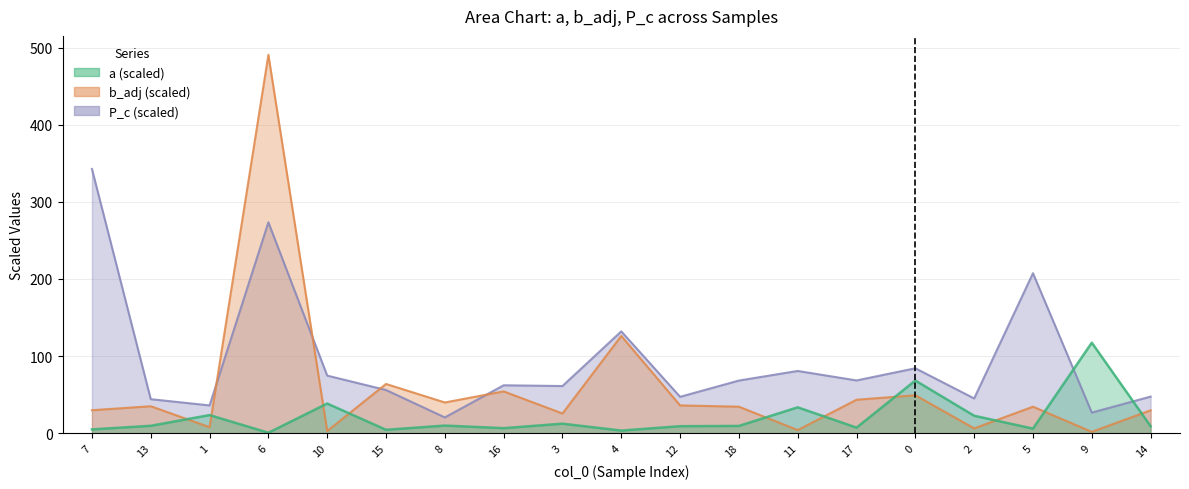

What is the spread (max minus min) of values at 15?

59.5